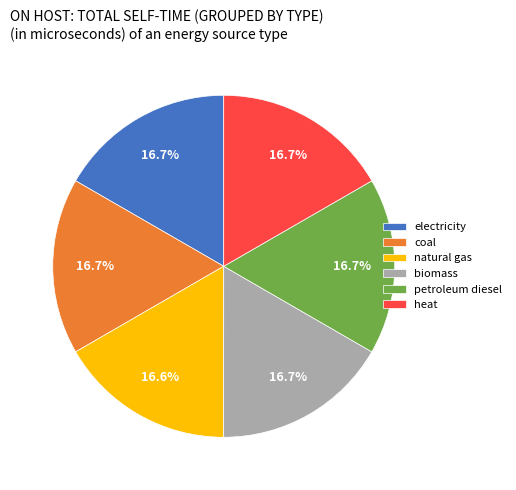

Count the number of slices in the pie.

6